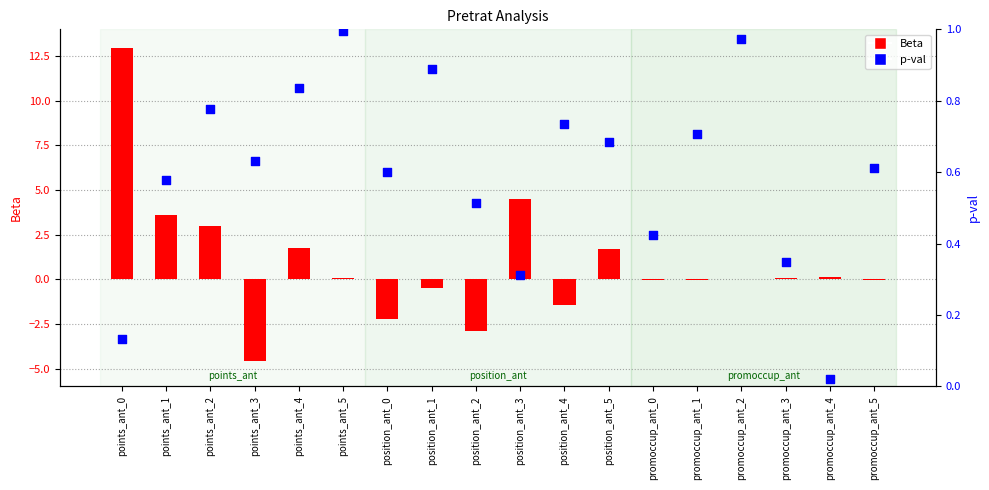

Which series has the largest Y range (max minus min)?

Beta